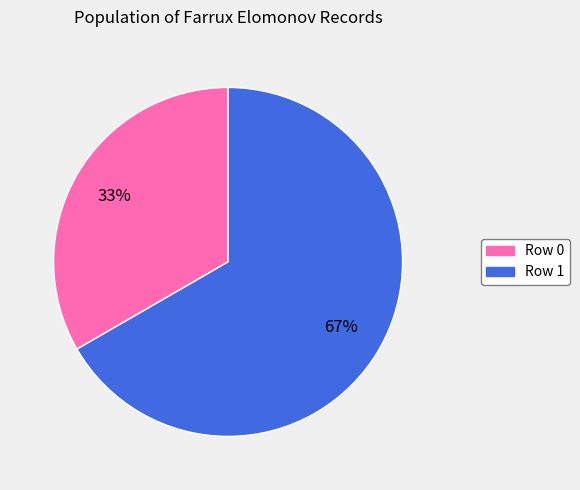

The Row 1 slice represents 52% of the pie. True or false?

False